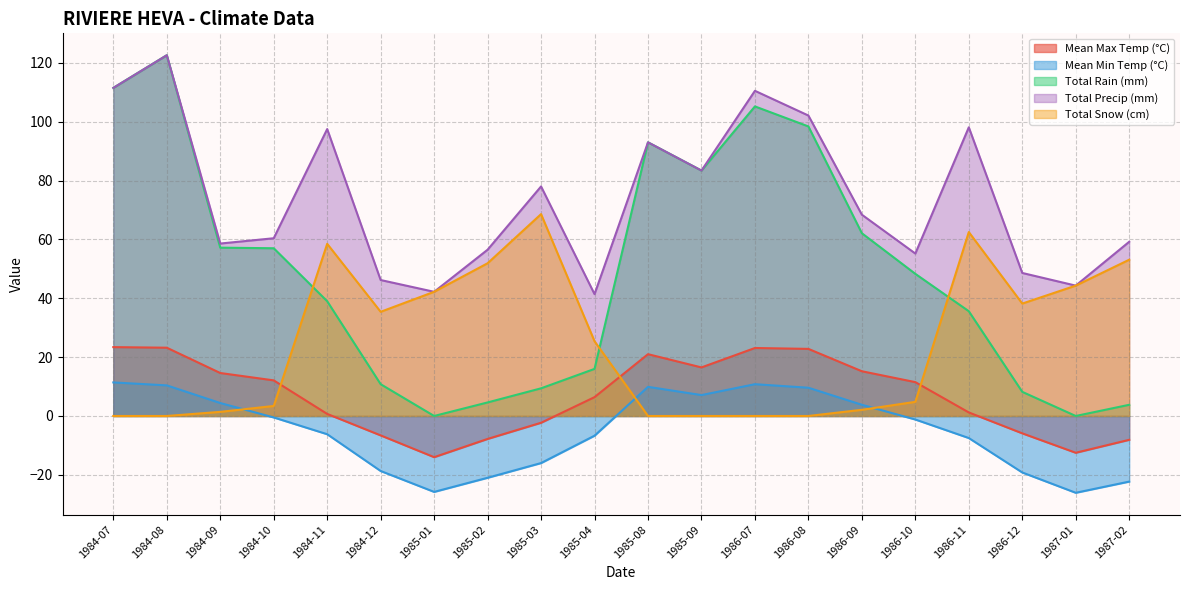

Reading left to right, extract all data points from this chart.

Mean Max Temp (°C): 23.4	23.2	14.6	12.1	0.7	-6.6	-14.0	-7.8	-2.3	6.4	21.0	16.5	23.1	22.8	15.2	11.5	1.2	-5.9	-12.5	-8.1
Mean Min Temp (°C): 11.4	10.4	4.4	-0.5	-6.2	-18.7	-25.8	-21.0	-16.0	-6.7	9.9	7.1	10.8	9.6	3.8	-1.2	-7.5	-19.2	-26.1	-22.3
Total Rain (mm): 111.5	122.6	57.2	57.0	39.0	10.8	0.0	4.6	9.4	16.0	93.0	83.4	105.2	98.4	62.1	48.3	35.6	8.2	0.0	3.8
Total Precip (mm): 111.5	122.6	58.6	60.4	97.5	46.2	42.2	56.5	78.0	41.4	93.0	83.4	110.5	102.1	68.4	55.2	98.1	48.6	44.3	59.2
Total Snow (cm): 0.0	0.0	1.4	3.4	58.5	35.4	42.2	51.9	68.6	25.4	0.0	0.0	0.0	0.0	2.1	4.8	62.5	38.2	44.3	53.1